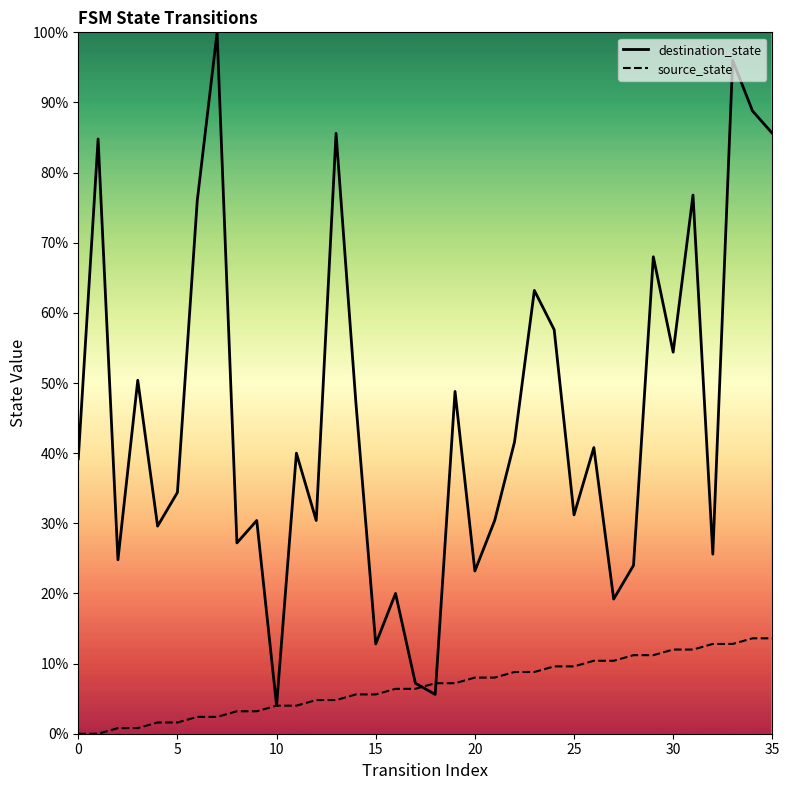

At how many categories does at least one series exceed 69?

8